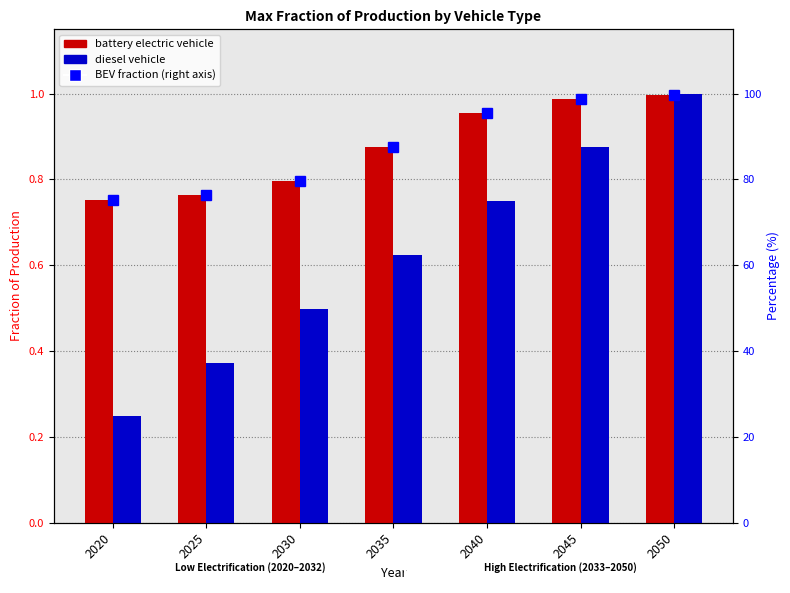

What is the smallest value displayed?

0.2